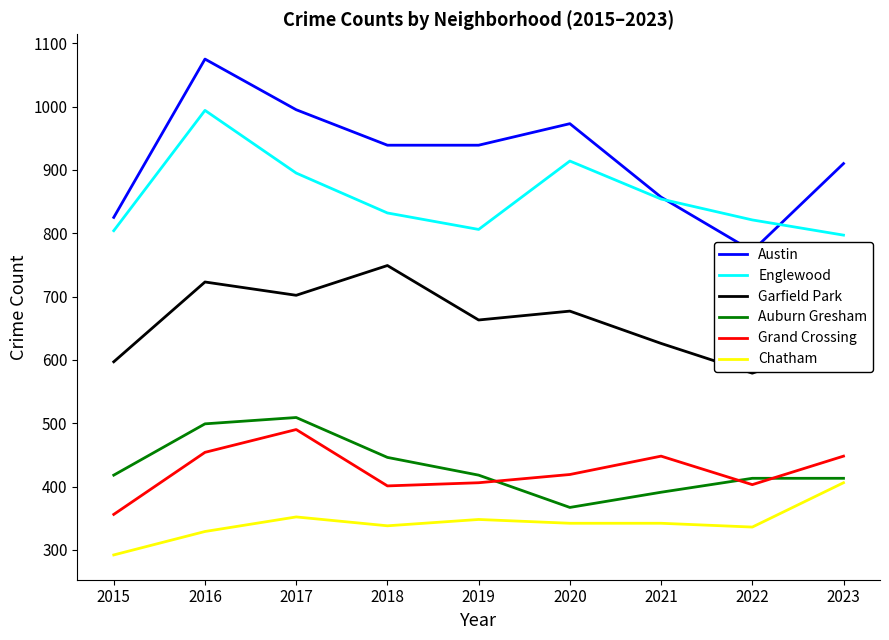

Between 2018 and 2023, which series saw the biggest shift?

Garfield Park